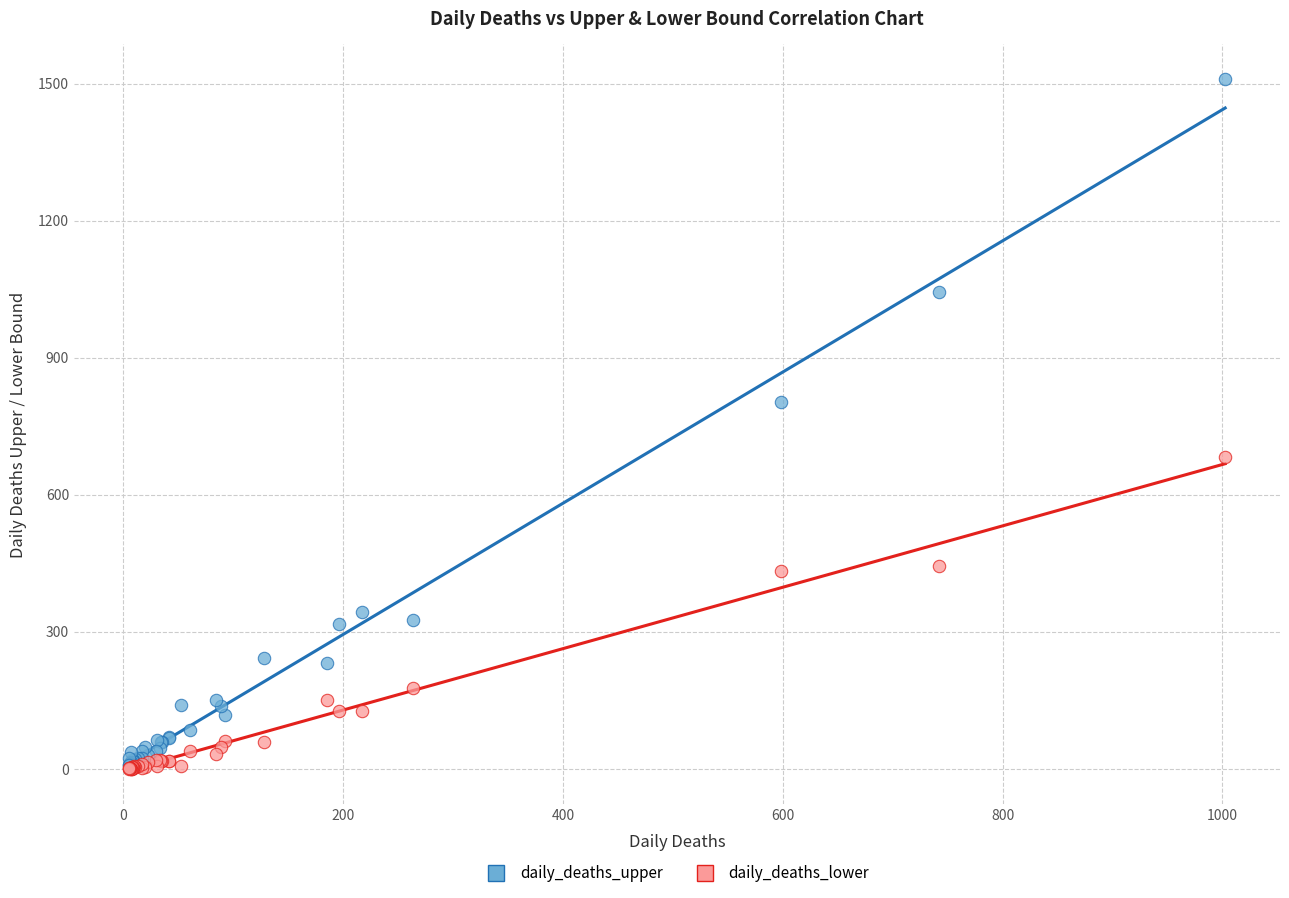

In the daily_deaths_upper series, what Y value is closest to 759?

802